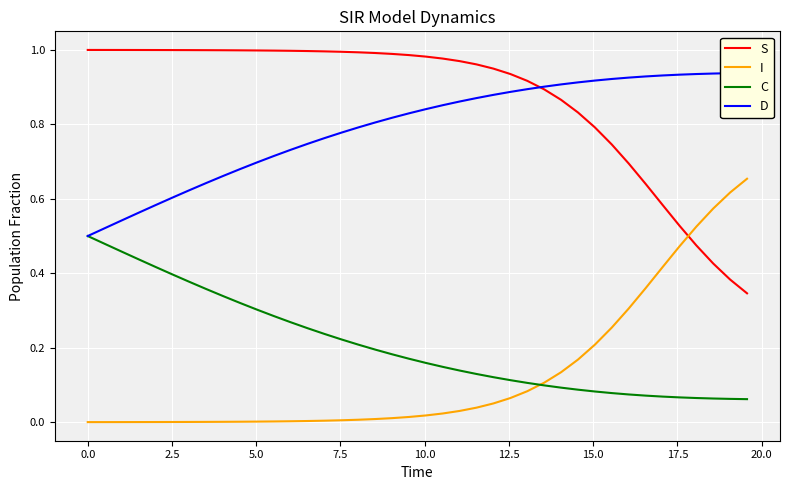

True or false: C and S intersect in this chart.

False